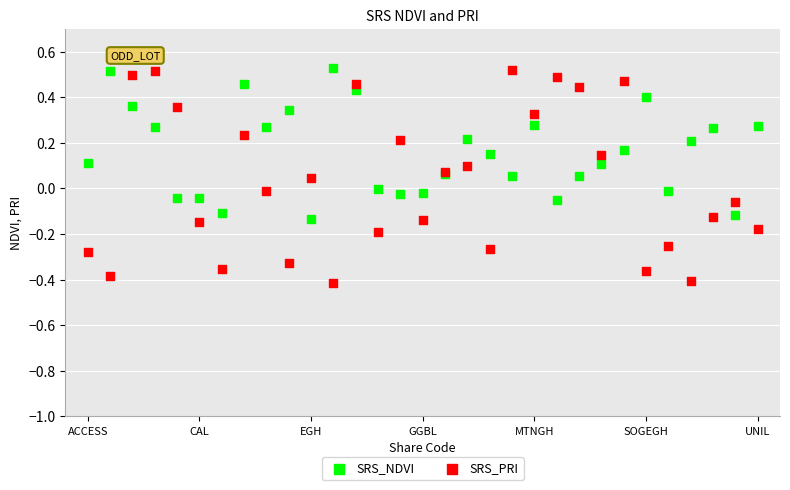

What is the X range (max minus min) for the scatter plot?

30.0